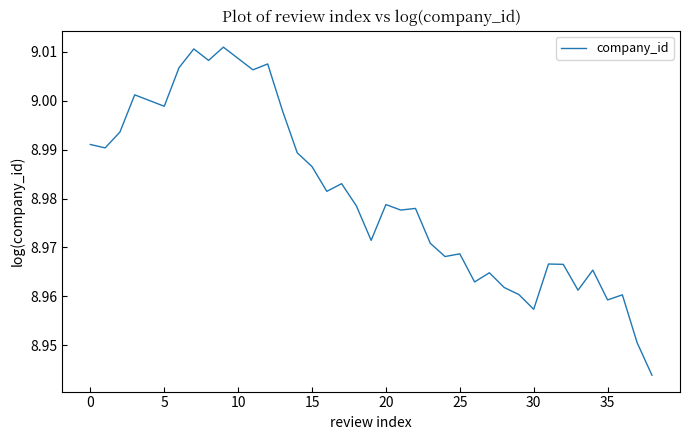

How many lines are shown in the chart?

1